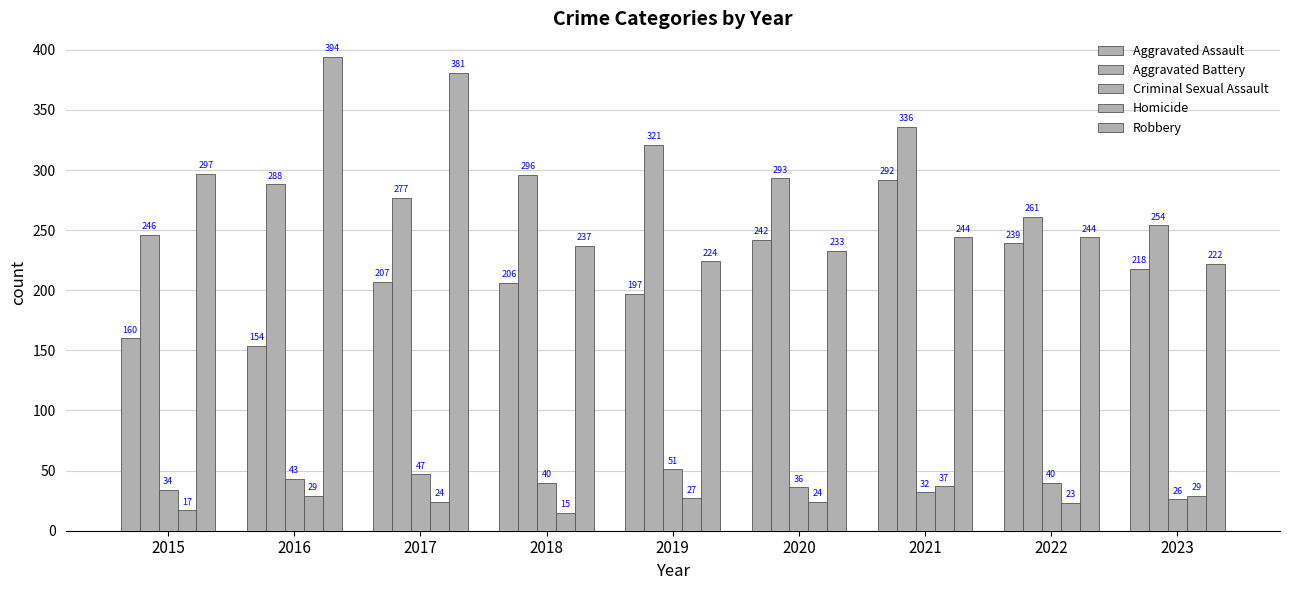

What is the difference between the second highest and second lowest values in the Robbery series?

157